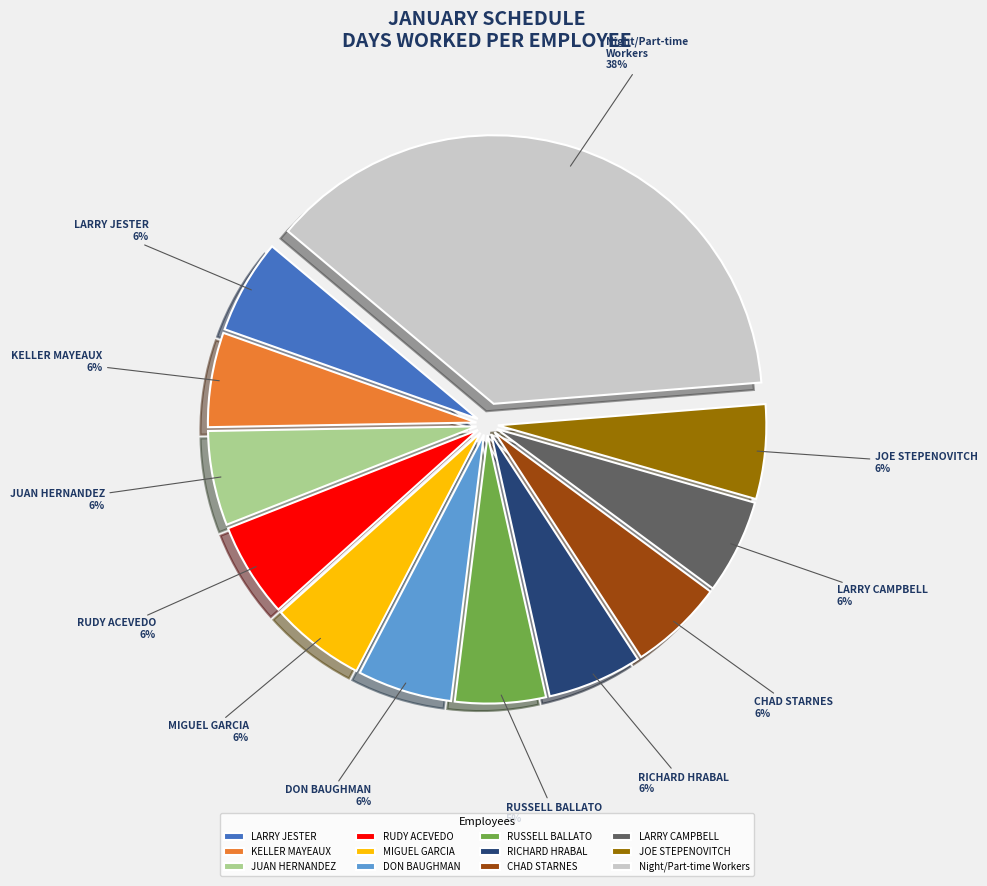

To the nearest percent, what percentage of the pie is MIGUEL GARCIA?

6%